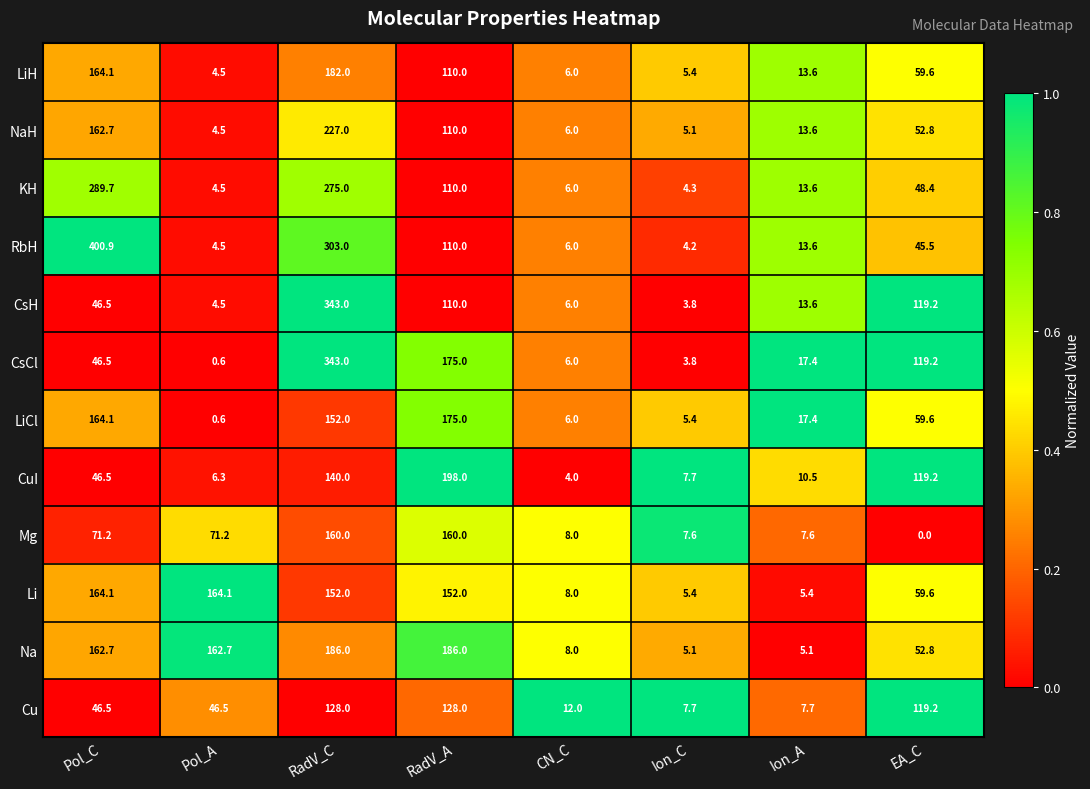

Which series has the largest total across all categories?

RbH